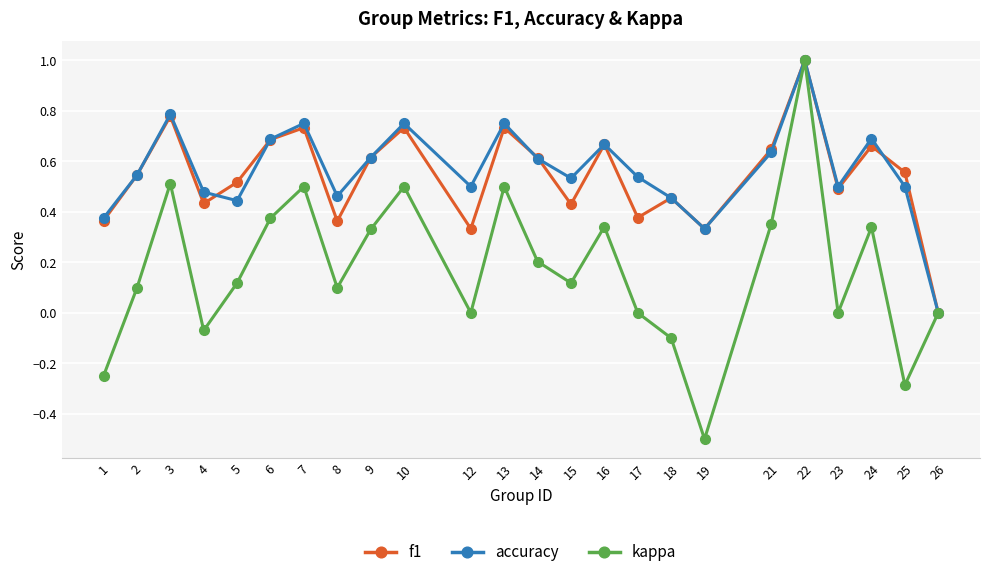

How many lines are shown in the chart?

3